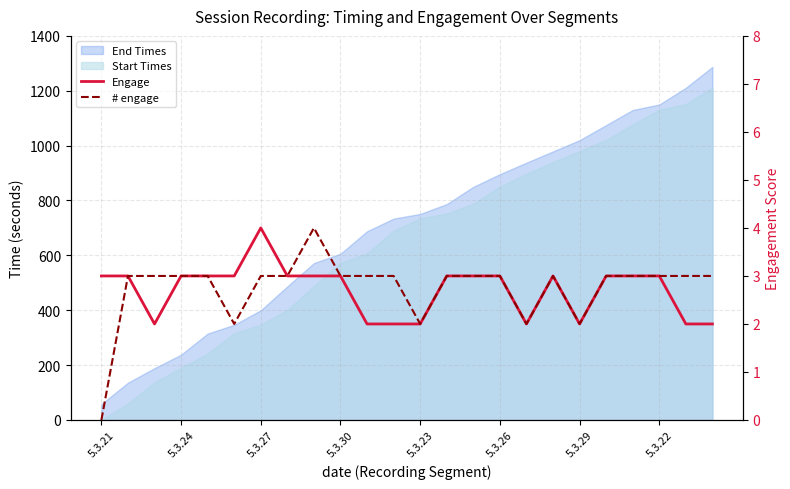

What is the sum of all # engage values?

66